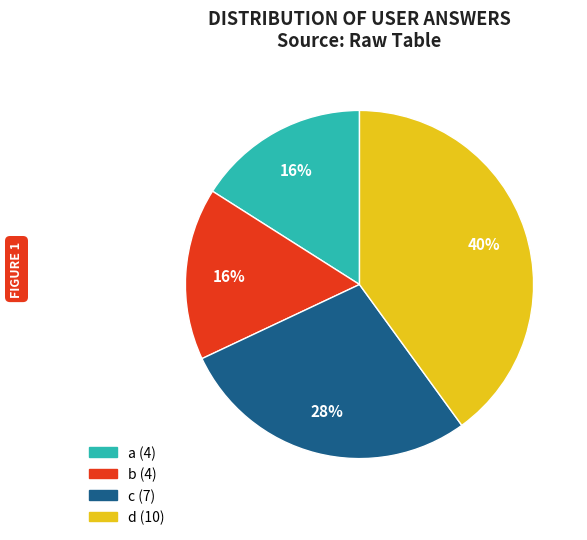

To the nearest percent, what is the difference between the largest and smallest slice percentages?

24%